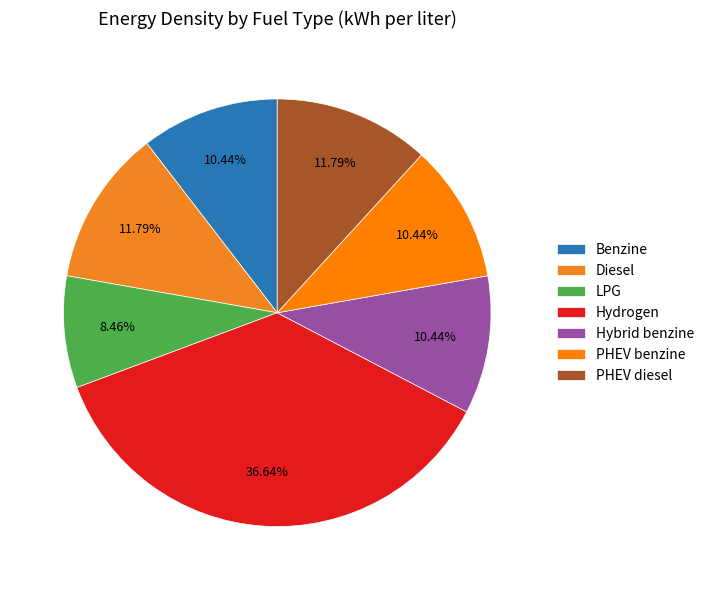

True or false: Benzine accounts for 10% of the total.

True